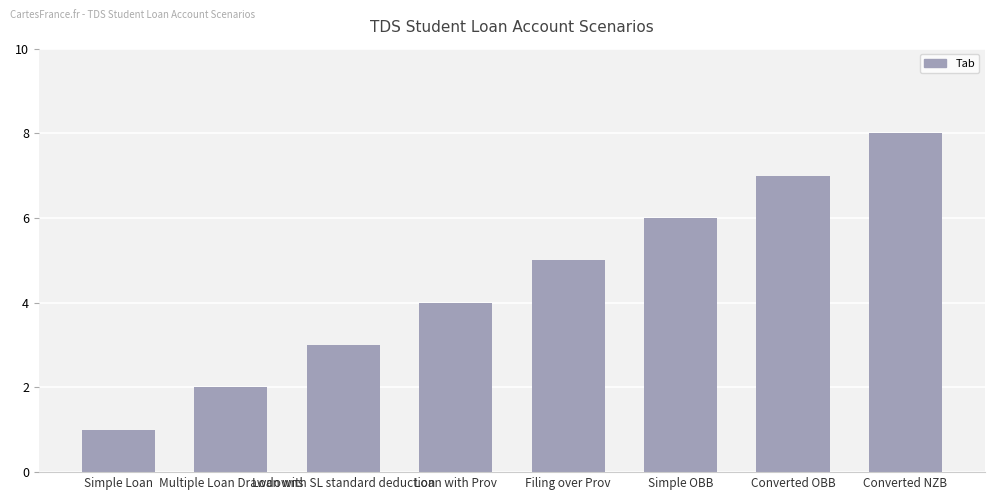

Are the bars horizontal?

No